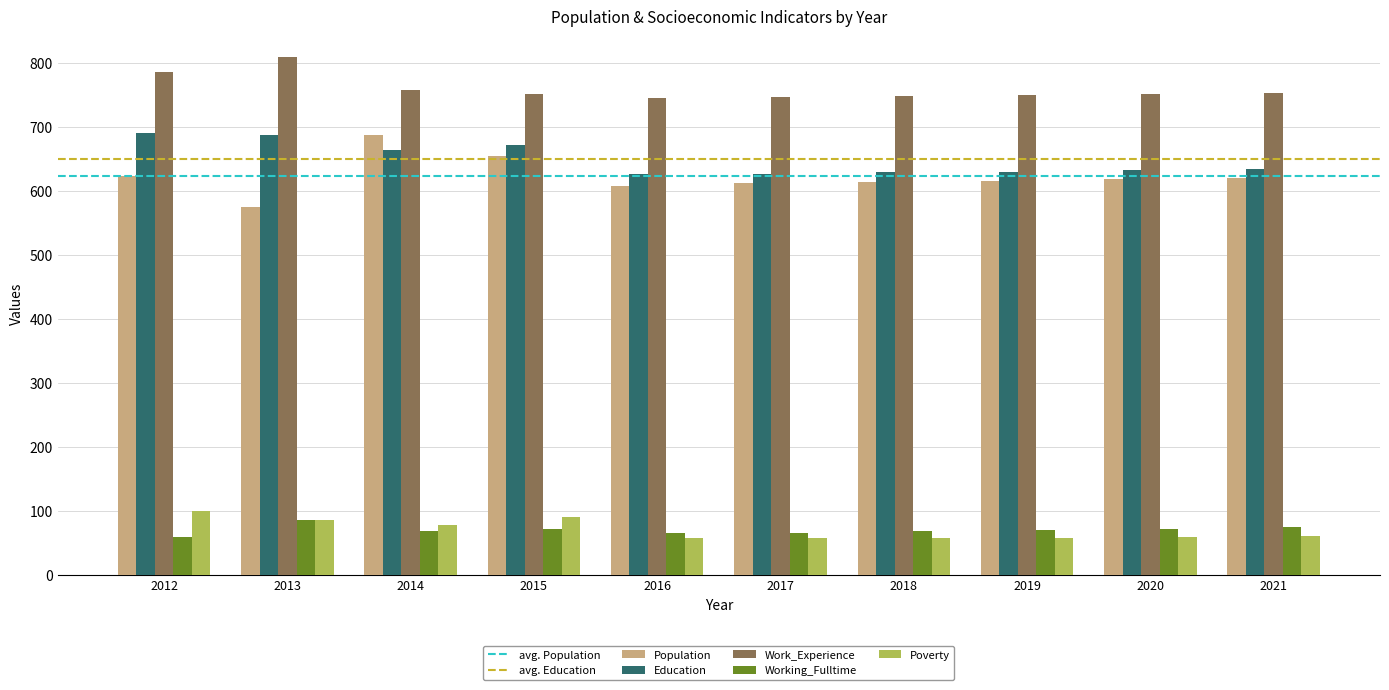

What is the approximate value of Work_Experience at 2018?

748